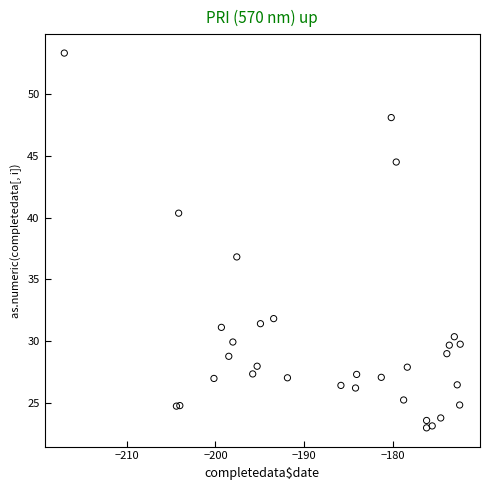

What Y value in the scatter plot is closest to 38?

36.8